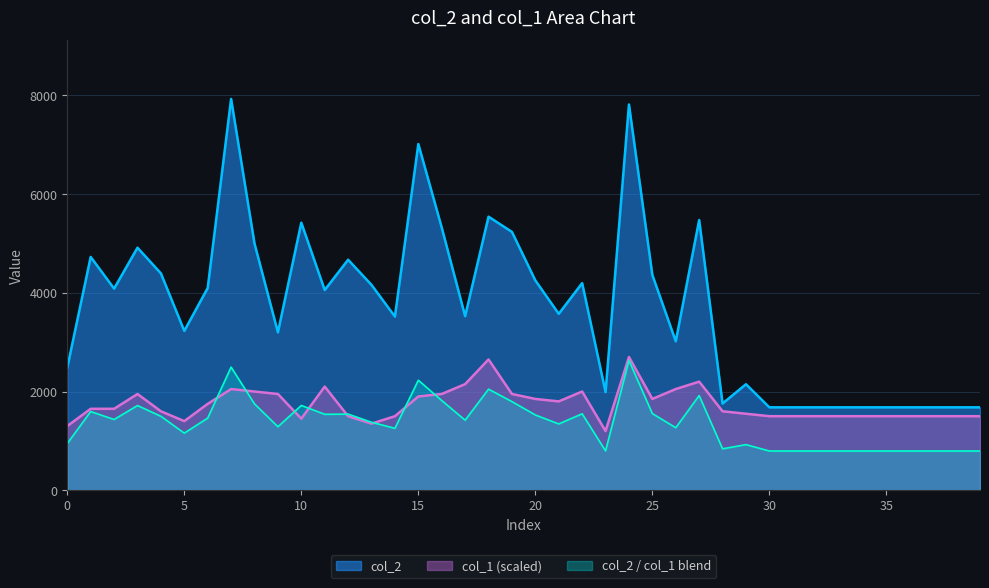

At which label does col_2 reach its peak?

7